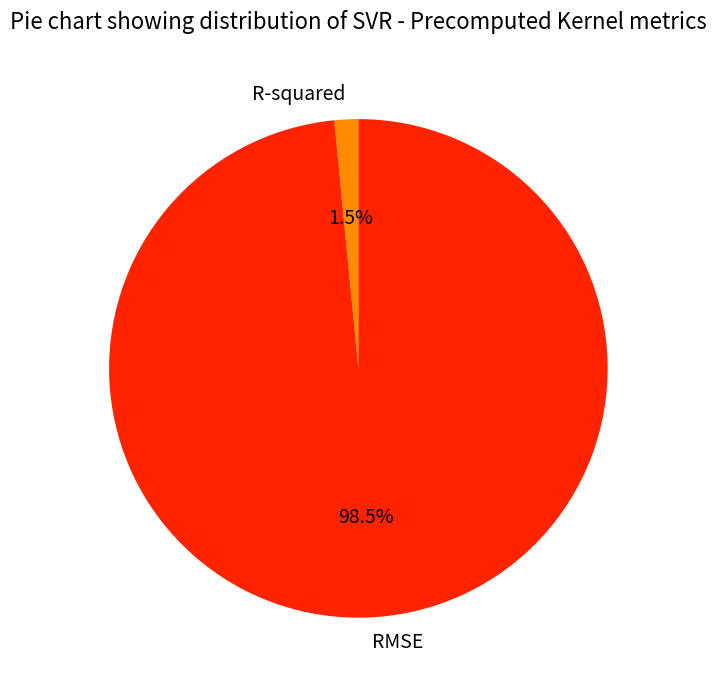

What is the largest slice in the pie chart?

RMSE